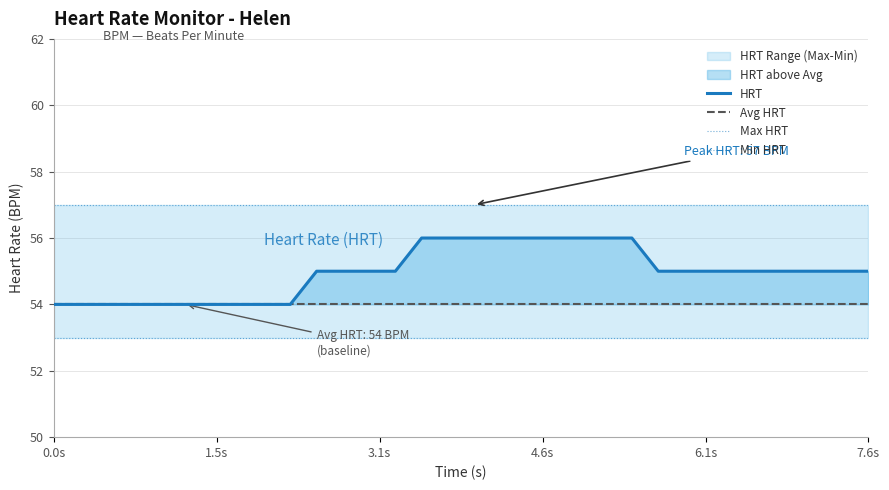

At which label is Avg HRT closest to 54?

0.0s